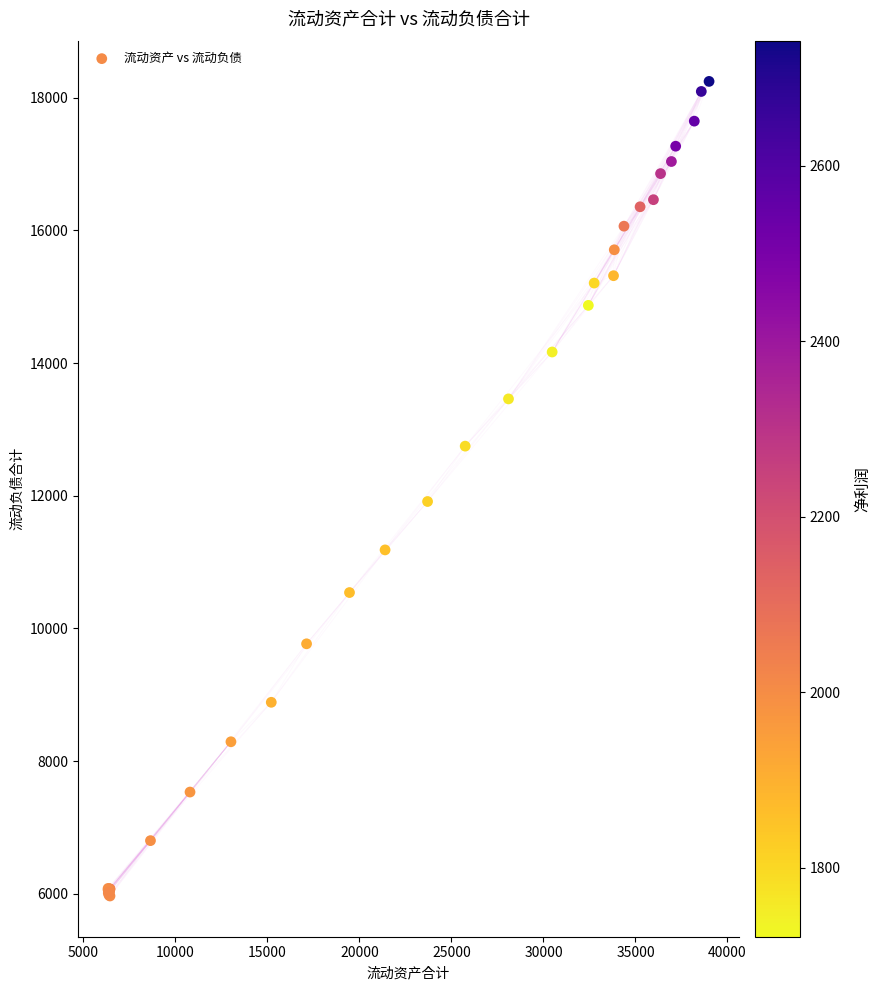

What Y value in the scatter plot is closest to 12107?

11914.1